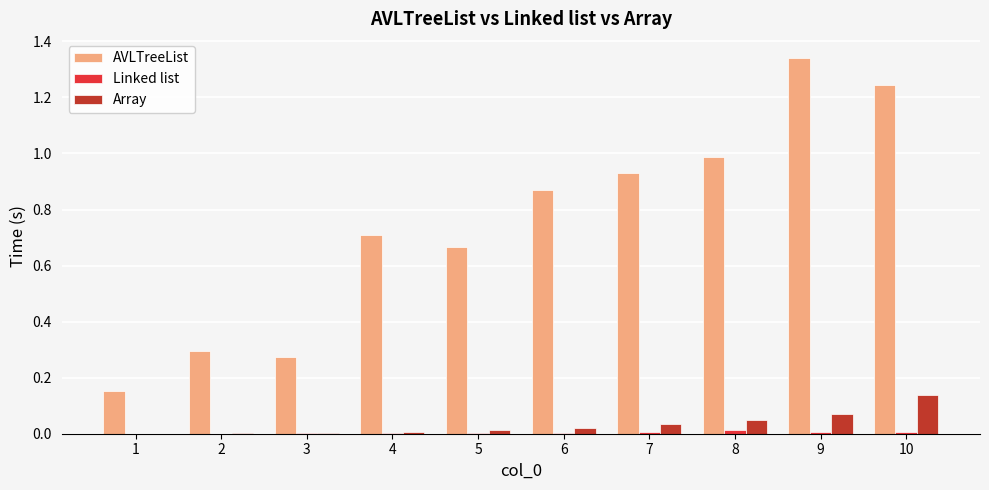

The AVLTreeList series shows 0.4 at 2. True or false?

False